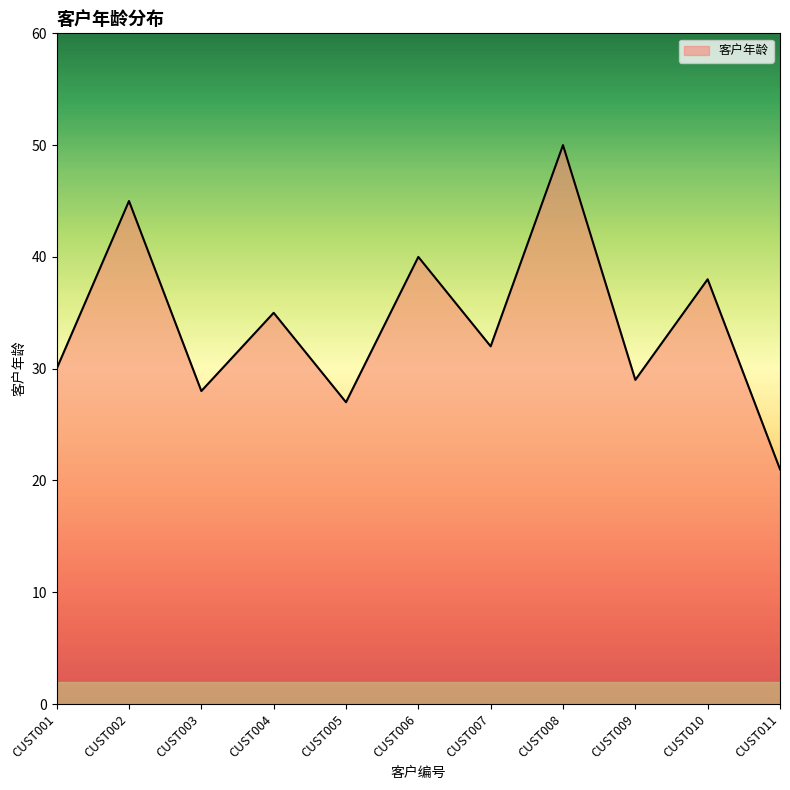

The chart shows a value of 42 at CUST003. True or false?

False